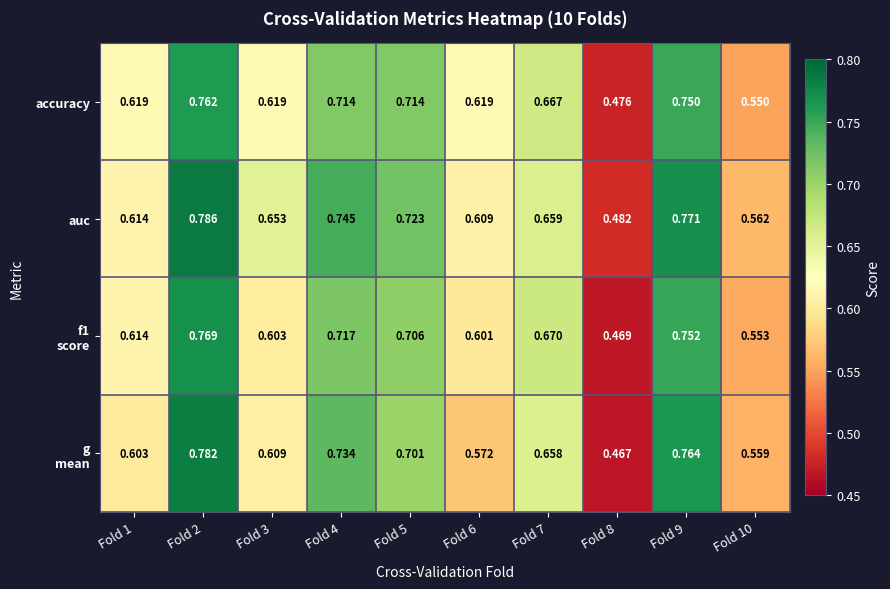

At which category is the sum across all series the highest?

Fold 2